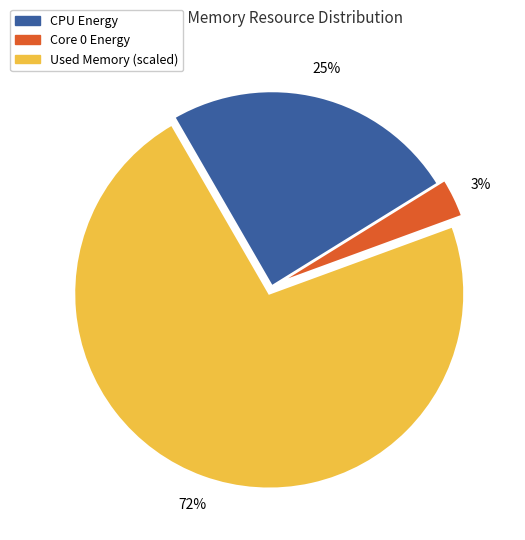

Is there any slice that represents more than half of the pie?

Yes